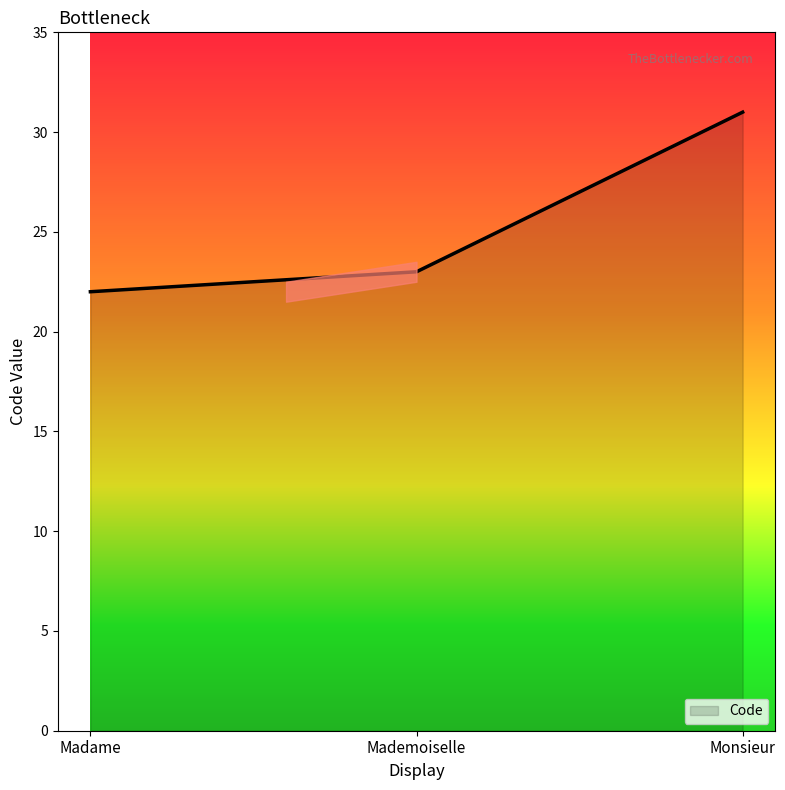

What is the change in value from Madame to Mademoiselle?

+1